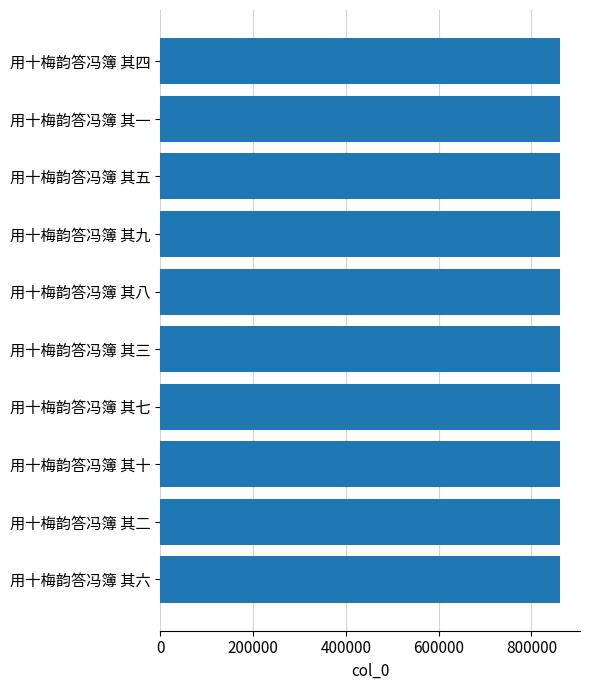

What is the ratio of the value at 用十梅韵答冯簿 其二 to the value at 用十梅韵答冯簿 其八?

1.0